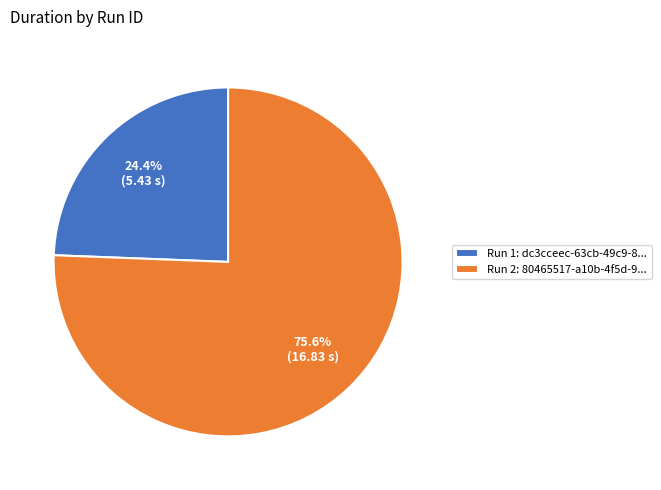

What is the total percentage of Run 1: dc3cceec-63cb-49c9-8... and Run 2: 80465517-a10b-4f5d-9...?

100.0%